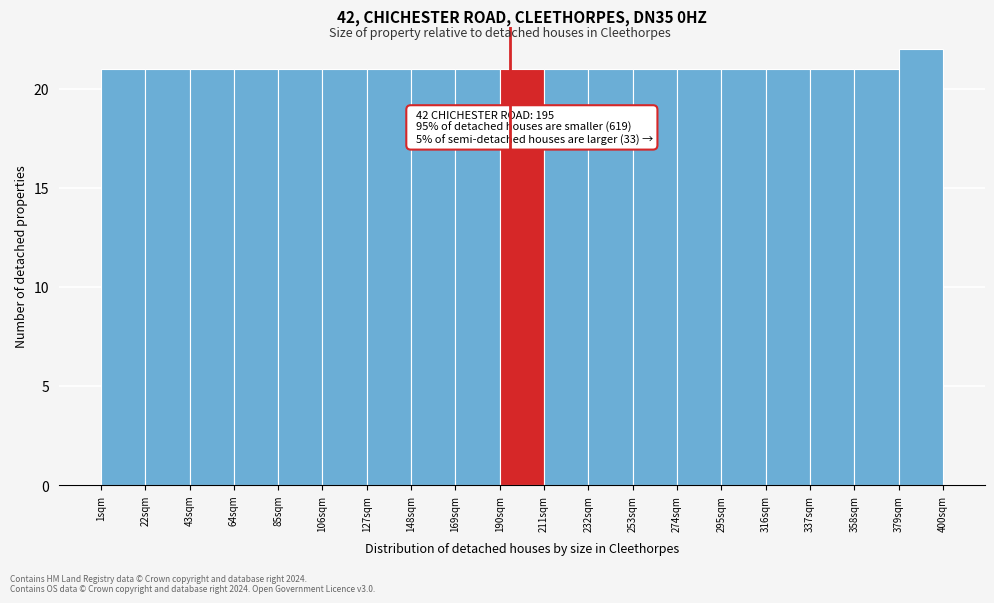

Which range on the x-axis has the tallest bar?

379 to 400